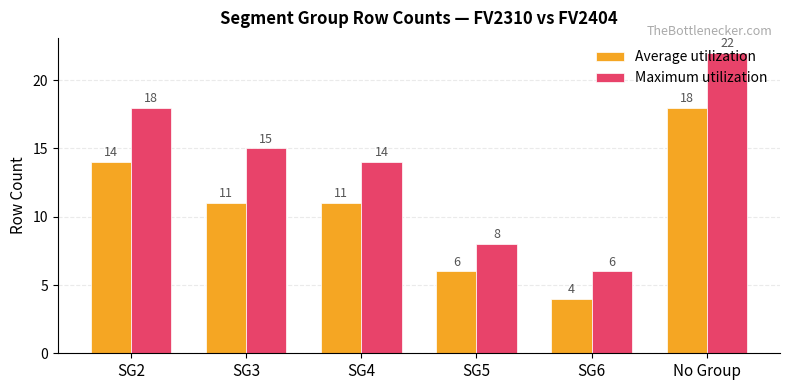

Is it true that Average utilization equals 1 at SG6?

False